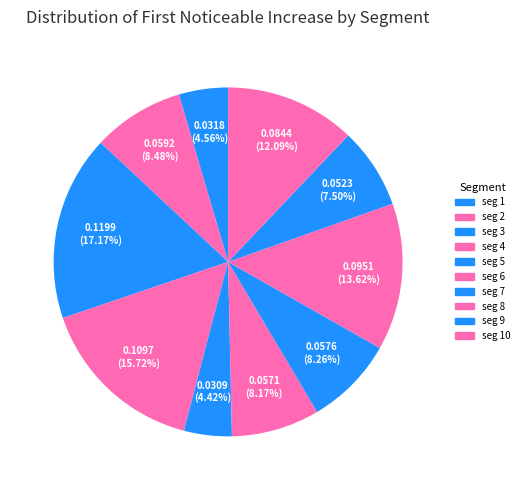

How many segments does this pie chart have?

10